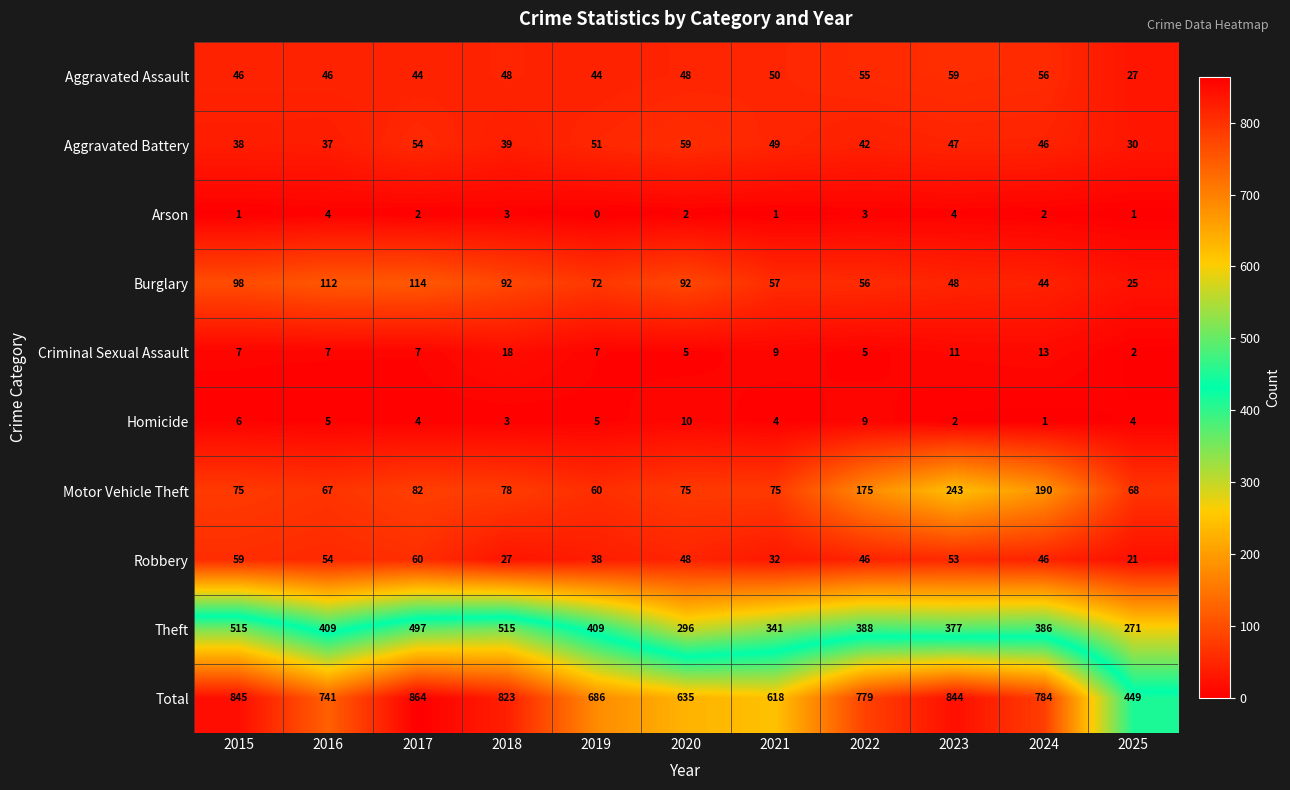

Is it true that Homicide equals 4 at 2017?

True